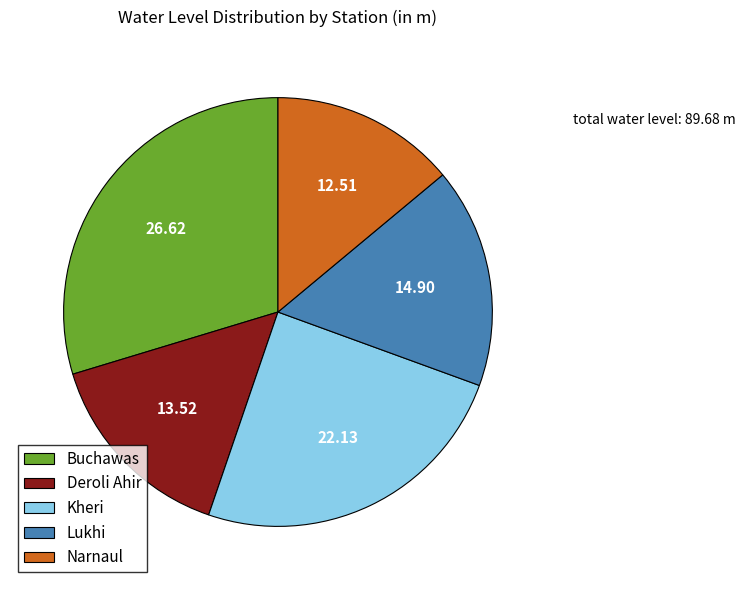

Combined, do Deroli Ahir and Lukhi account for over 50%?

No